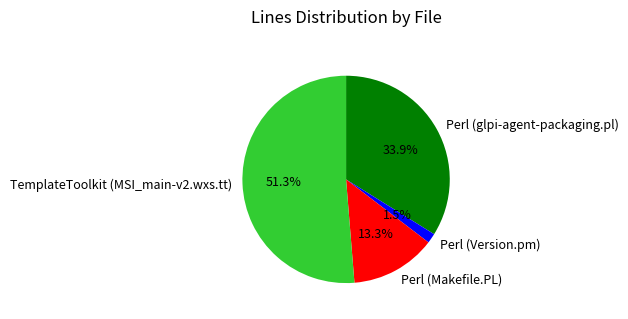

What percentage is the TemplateToolkit (MSI_main-v2.wxs.tt) slice, to the nearest percent?

51%